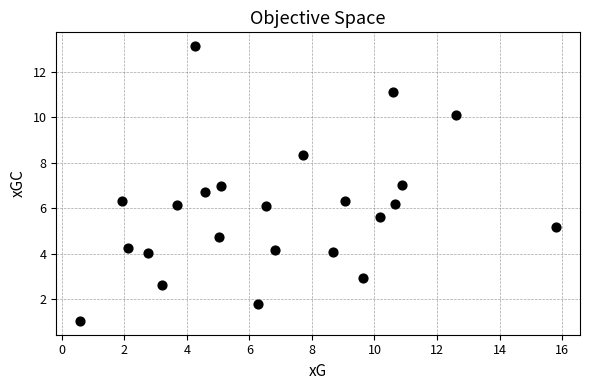

What is the range of Y values (max minus min)?

12.1